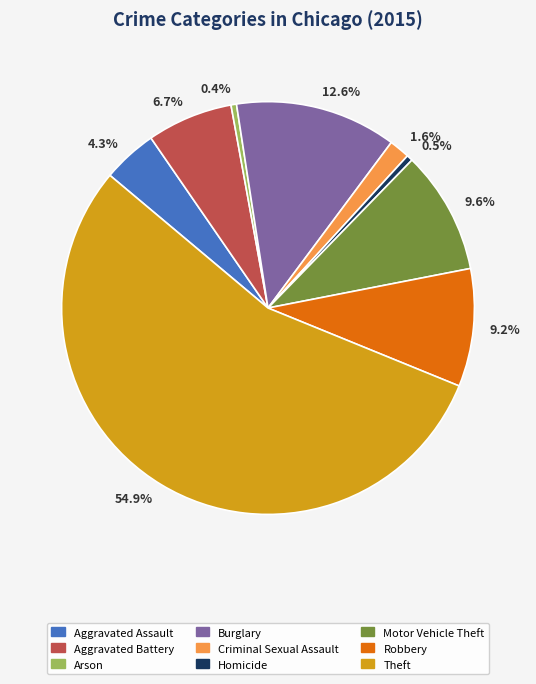

How many slices are in this pie chart?

9